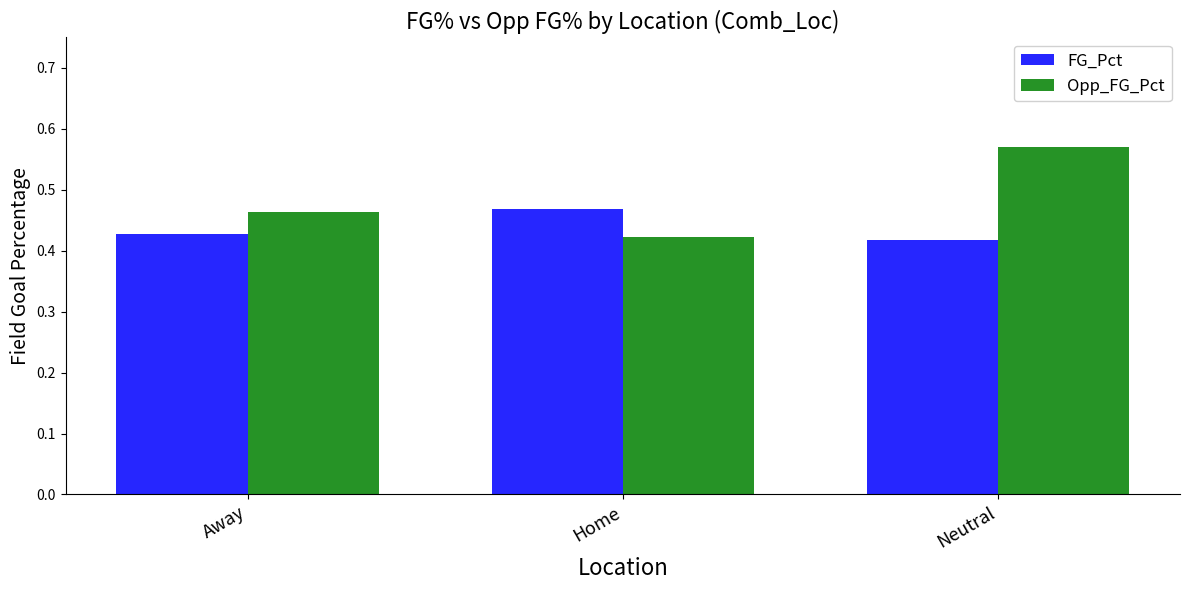

What is the sum of all FG_Pct values?

1.3